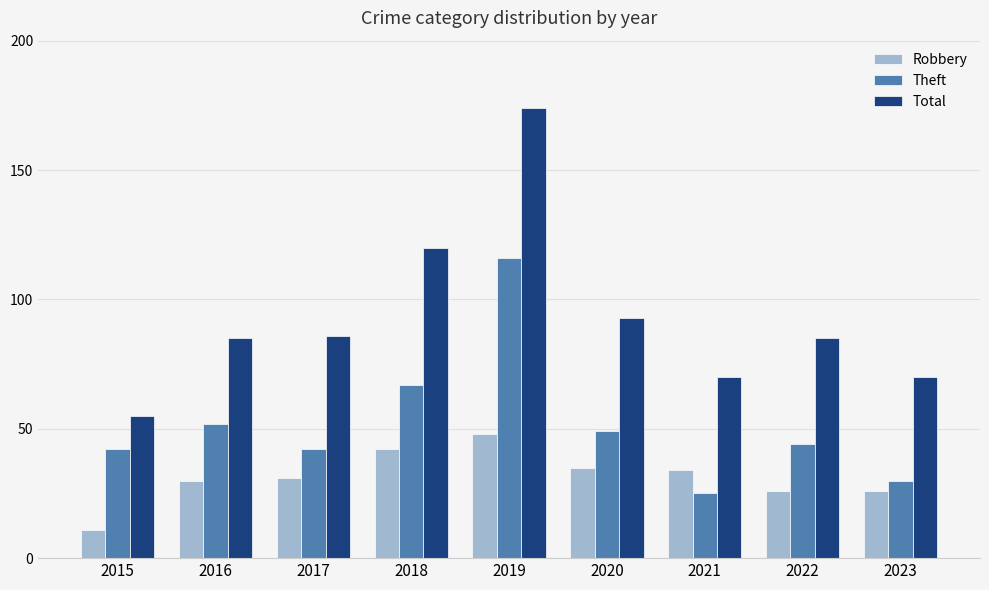

The value of Total at 2019 is 174. True or false?

True